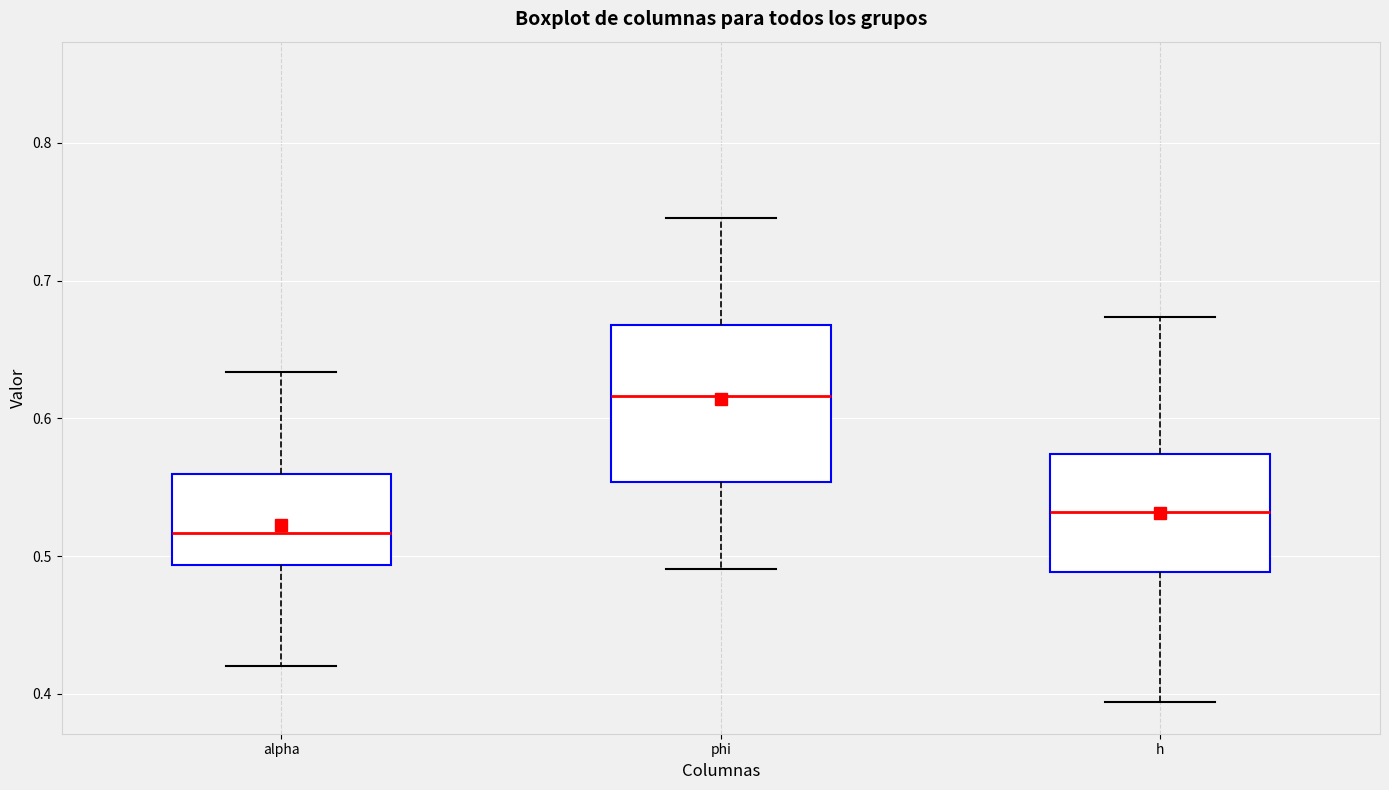

Reading left to right, read every box against the y-axis: the position of its median line, the range the box covers, and the ends of its whiskers. The values are not printed on the chart, so give them approximately, as read against the axis.

alpha: median 0.52, box 0.49 to 0.56, whiskers 0.42 to 0.63
phi: median 0.62, box 0.55 to 0.67, whiskers 0.49 to 0.75
h: median 0.53, box 0.49 to 0.57, whiskers 0.39 to 0.67